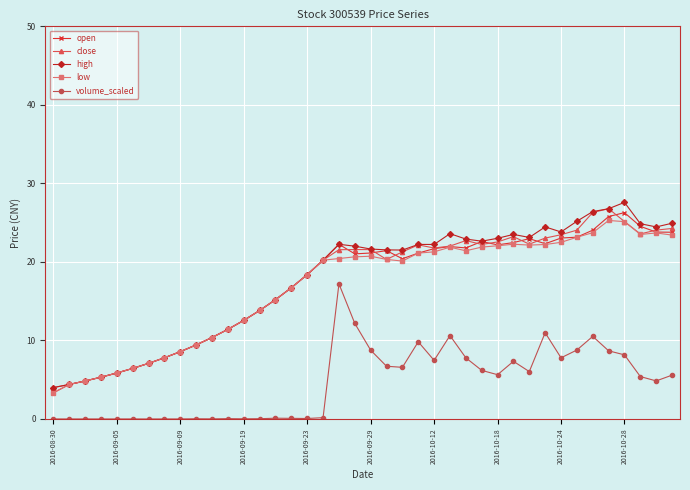

List the series in order of their peak value, lowest first.

volume_scaled, low, open, close, high